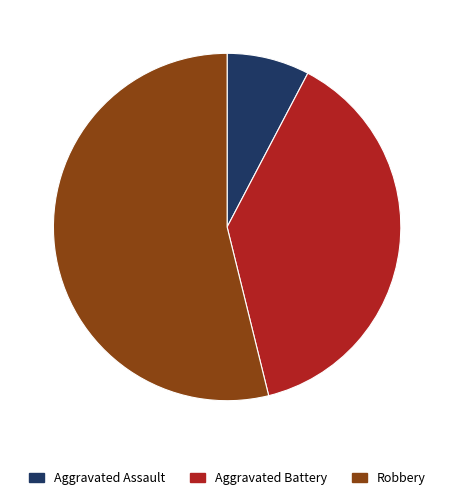

How many slices are in this pie chart?

3